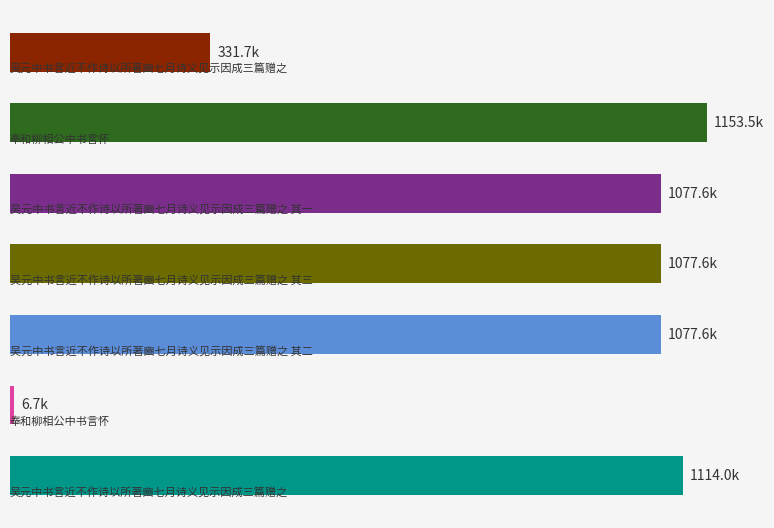

Are the bars horizontal?

Yes